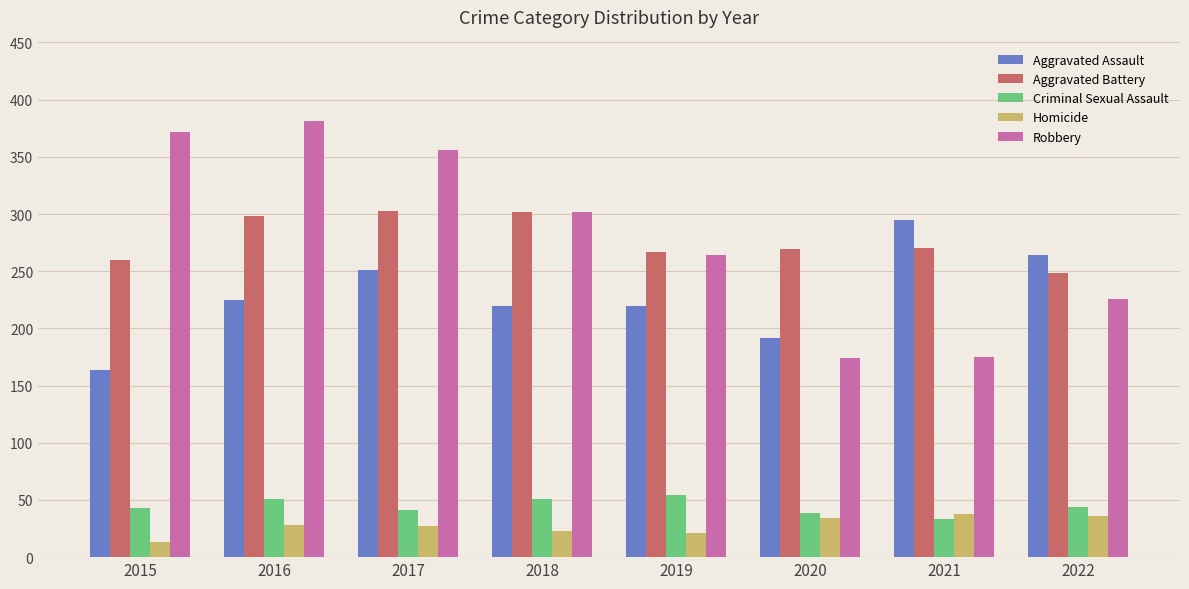

What is the value of the Robbery bar at the 3rd from the left?

356